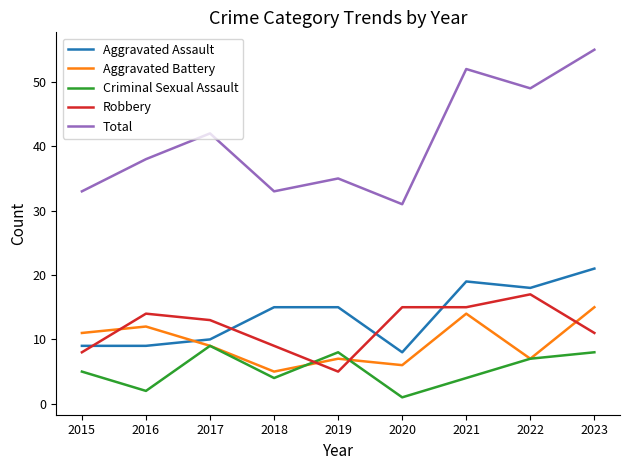

What is the average value of the Criminal Sexual Assault series?

5